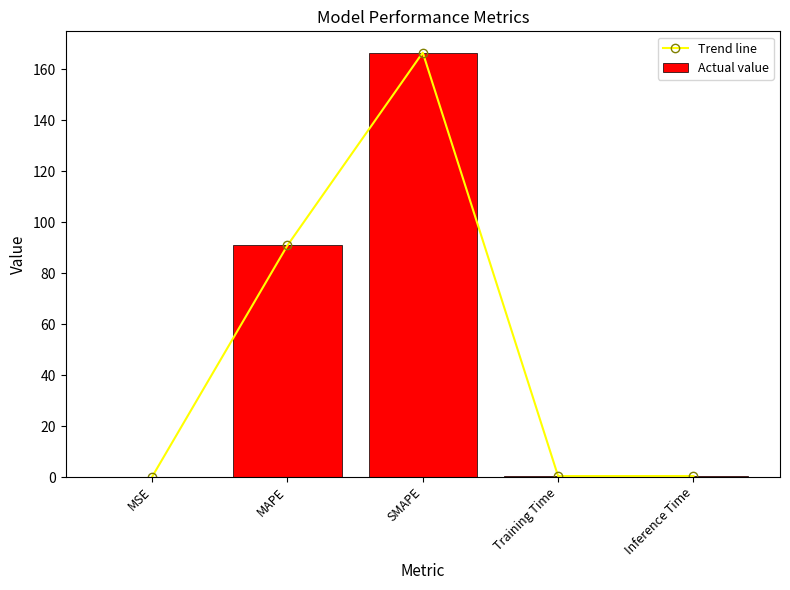

At which category is the sum across all series the highest?

SMAPE